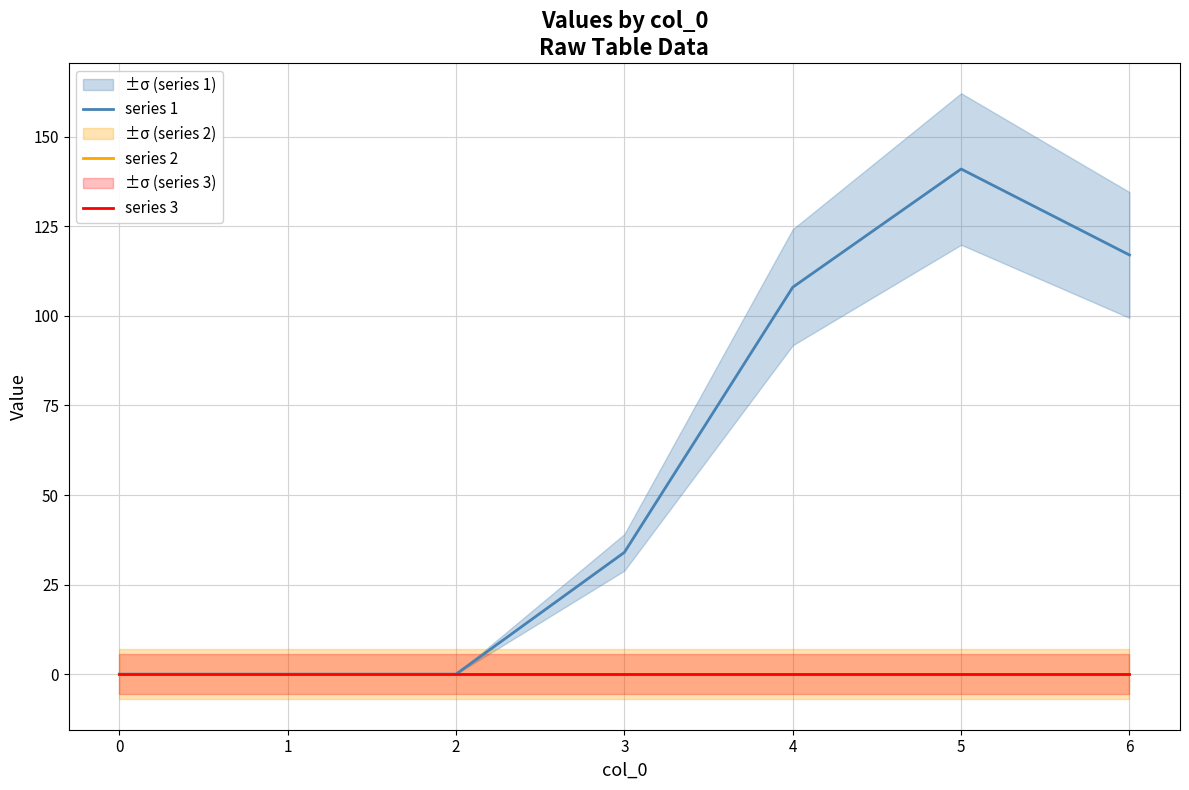

Reading left to right, extract all data points from this chart.

series 1: 0	0	0	34	108	141	117
series 2: 0	0	0	0	0	0	0
series 3: 0	0	0	0	0	0	0